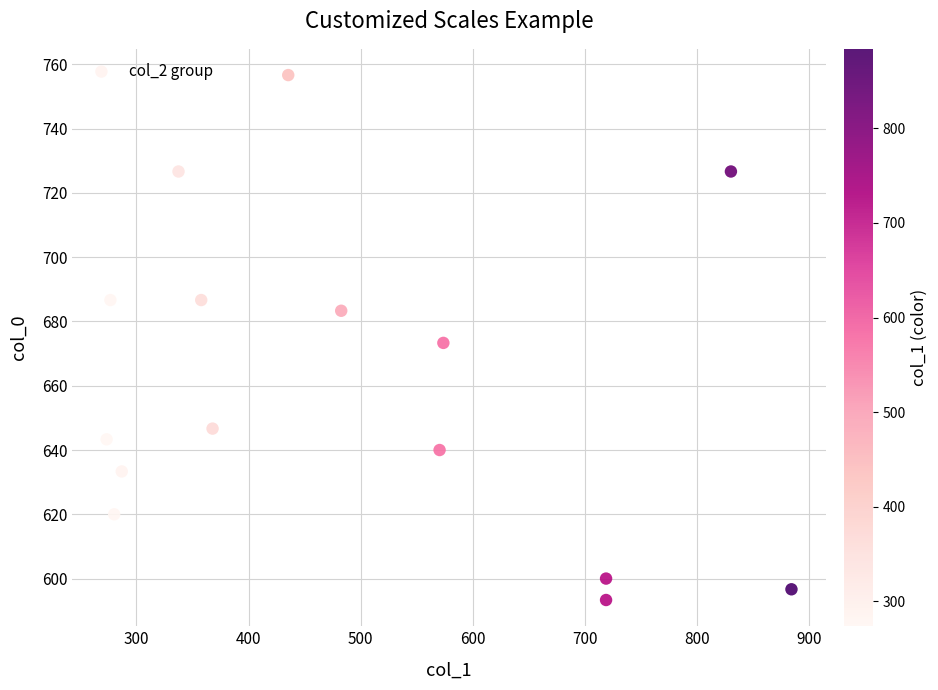

What is the range of X values (max minus min)?

610.9